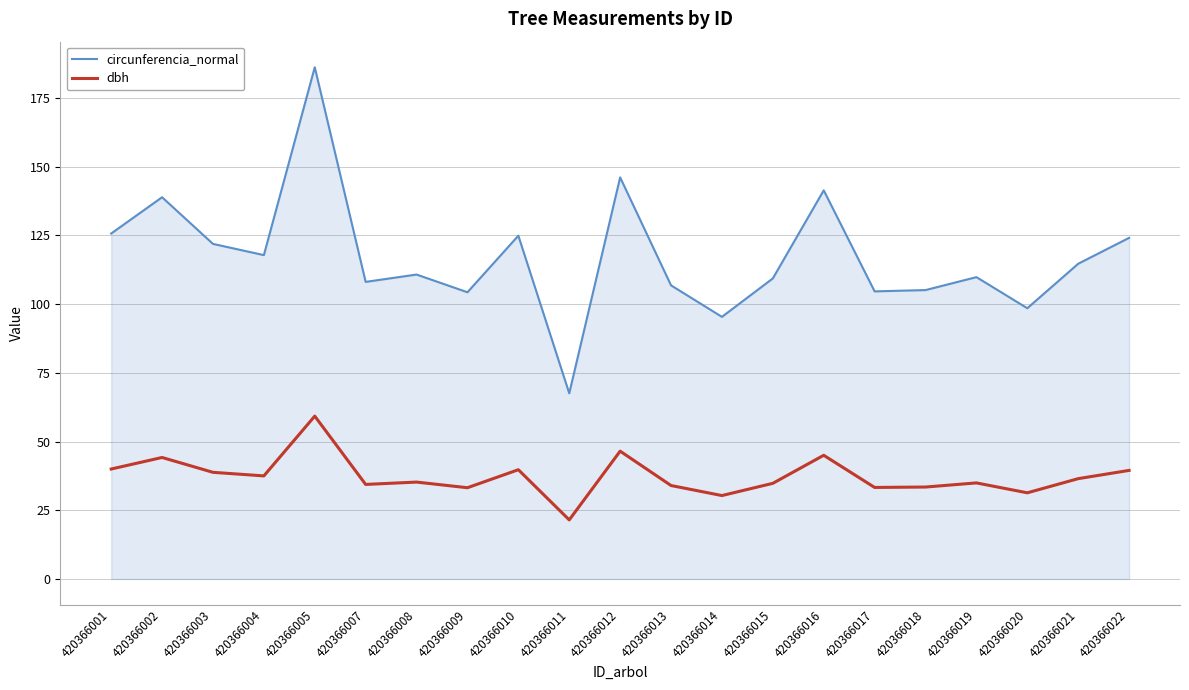

What are all the series names shown in the legend?

circunferencia_normal, dbh